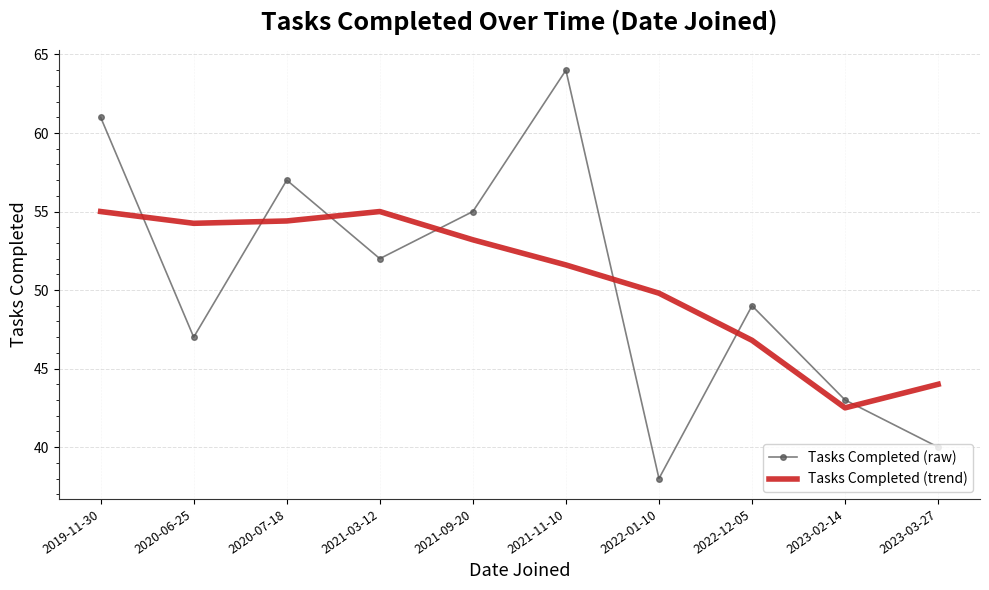

What position from the left is 2023-03-27?

10